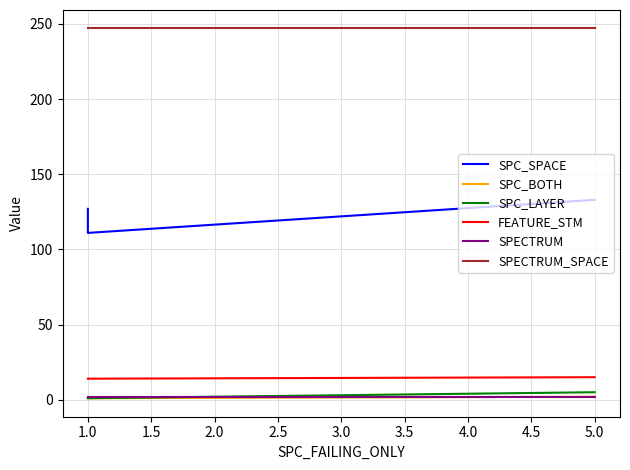

Is this an area chart (filled region under the line)?

No